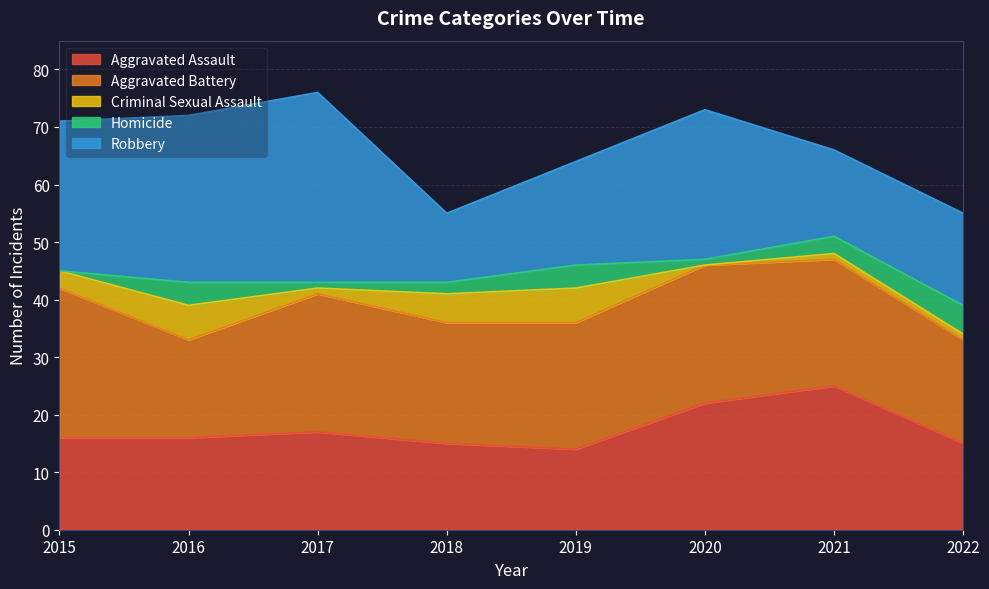

Which has a higher value, 2021 or 2019?

2021